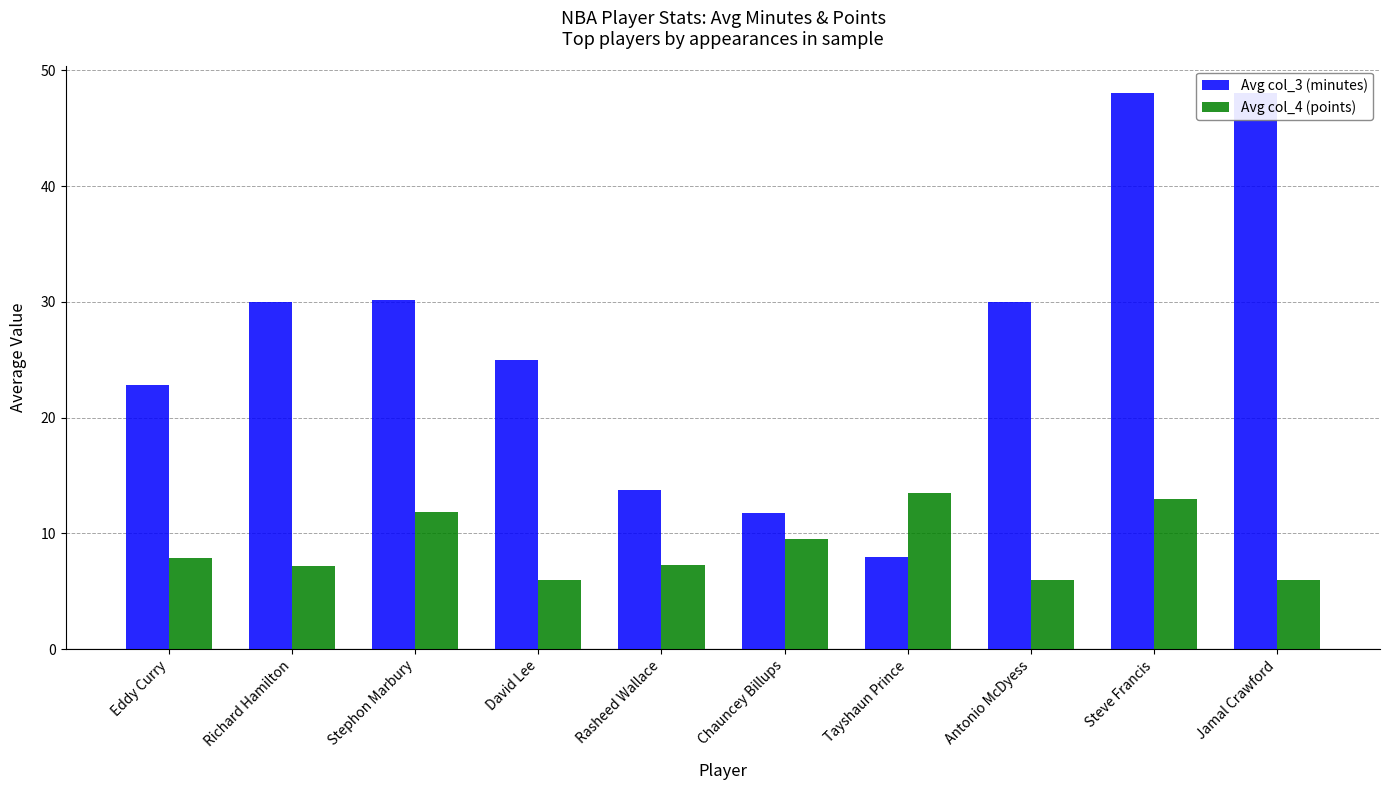

Is the value of Avg col_3 (minutes) at Rasheed Wallace greater than the value of Avg col_4 (points) at Stephon Marbury?

Yes